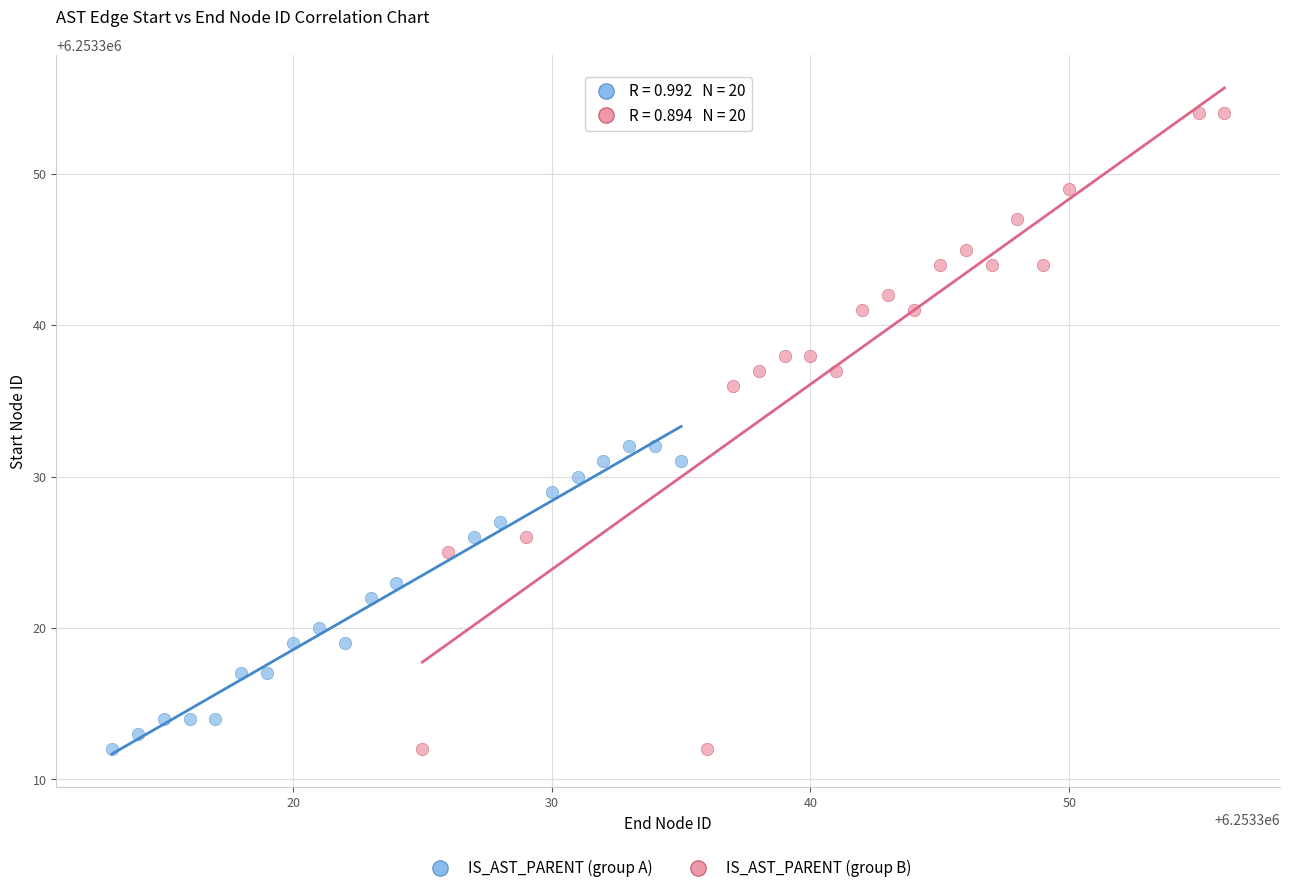

Which series contains the highest Y value?

IS_AST_PARENT (group B)